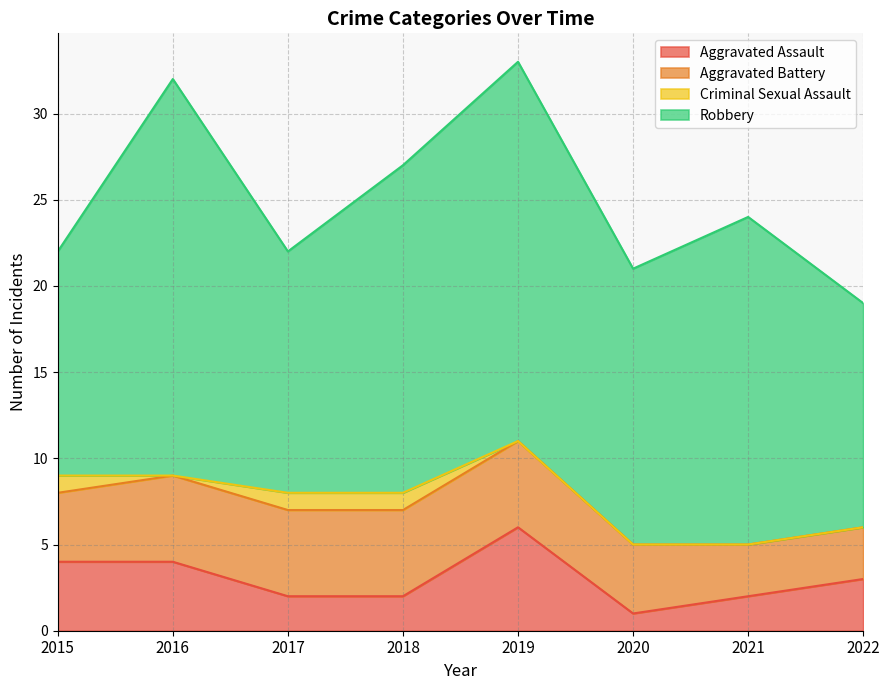

What is the sum of all Aggravated Battery values?

34